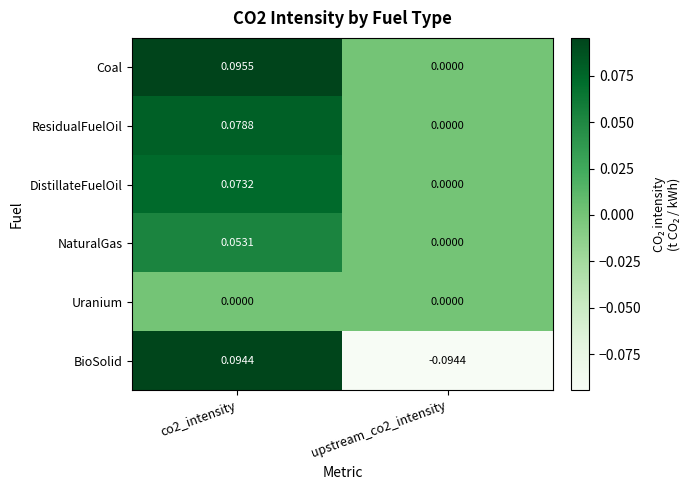

Which series has the largest total across all categories?

Coal